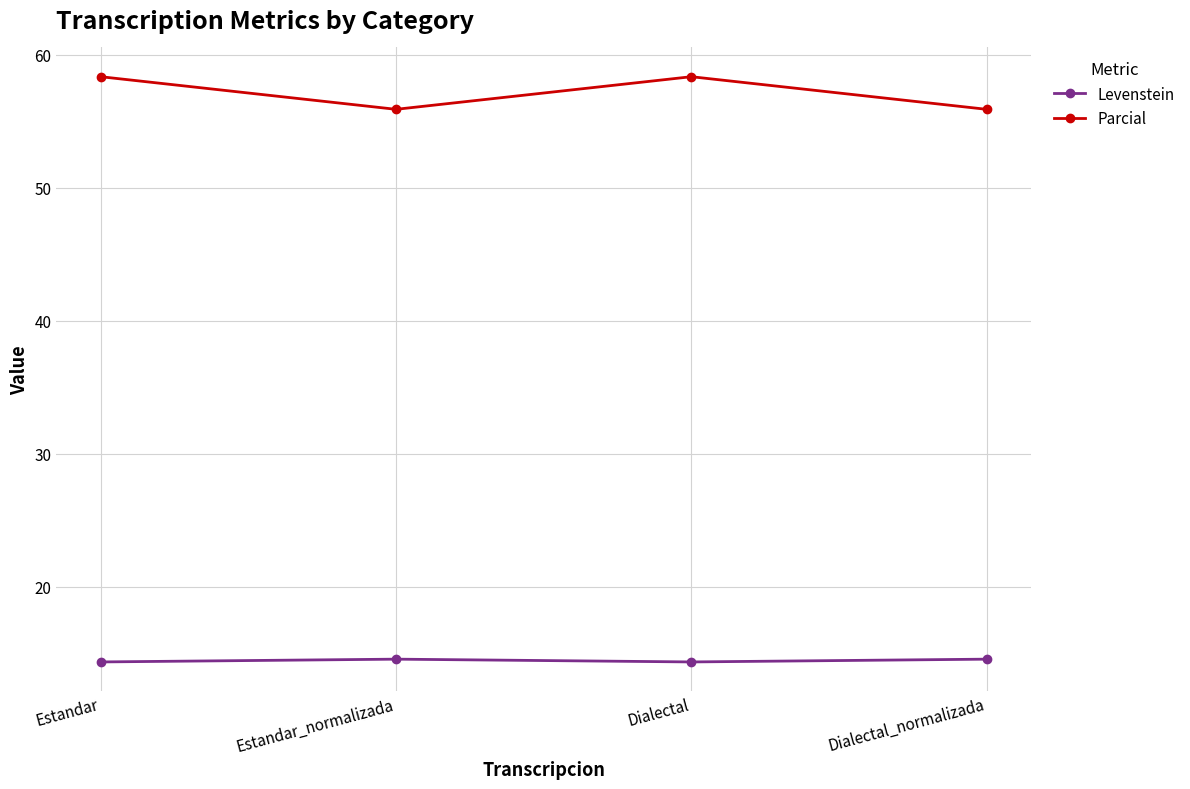

Reading left to right, extract all data points from this chart.

Levenstein: Estandar=14.4	Estandar_normalizada=14.6	Dialectal=14.4	Dialectal_normalizada=14.6
Parcial: Estandar=58.3	Estandar_normalizada=55.9	Dialectal=58.3	Dialectal_normalizada=55.9